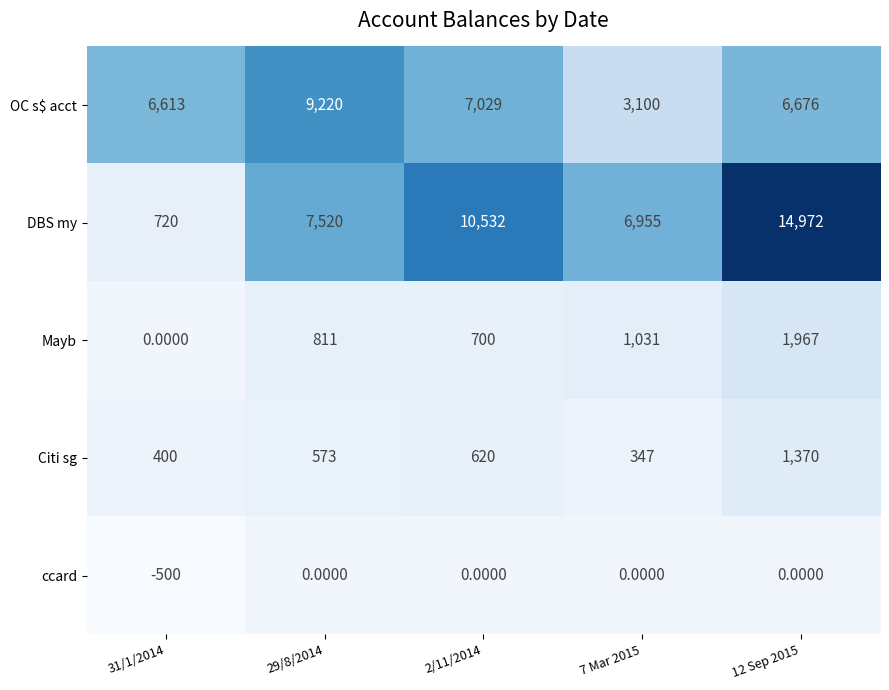

What is the total value across all series at 2/11/2014?

18881